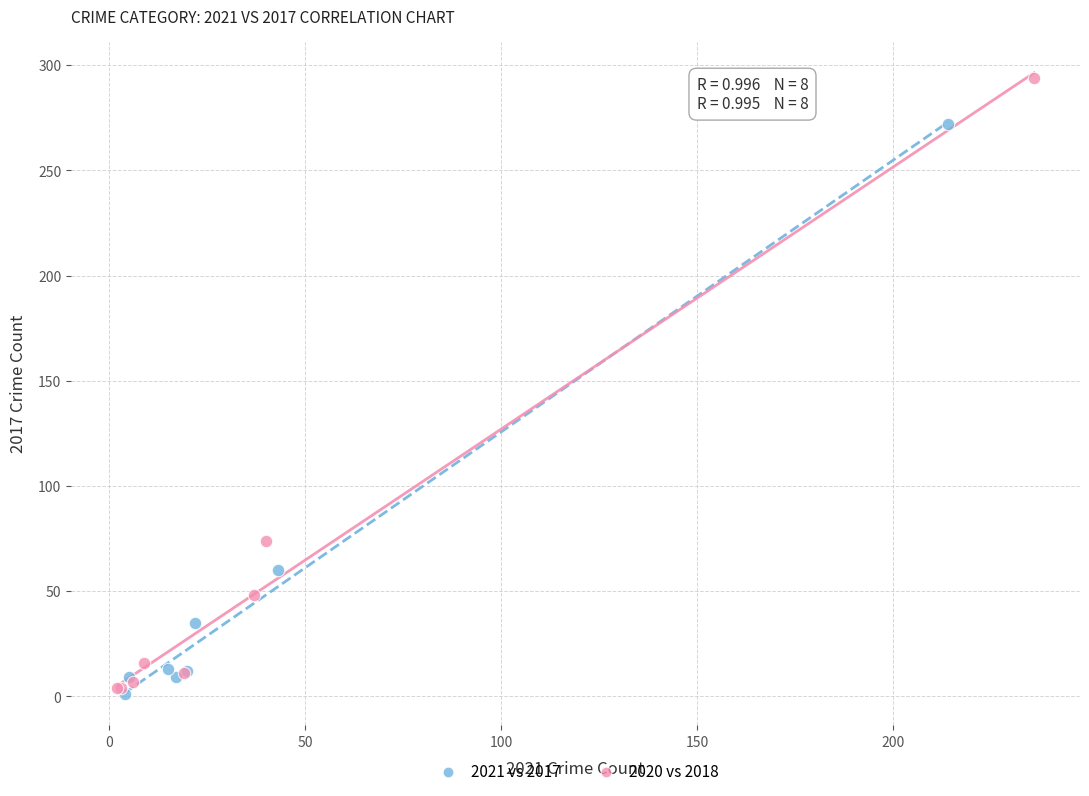

Which series has the largest Y range (max minus min)?

2020 vs 2018